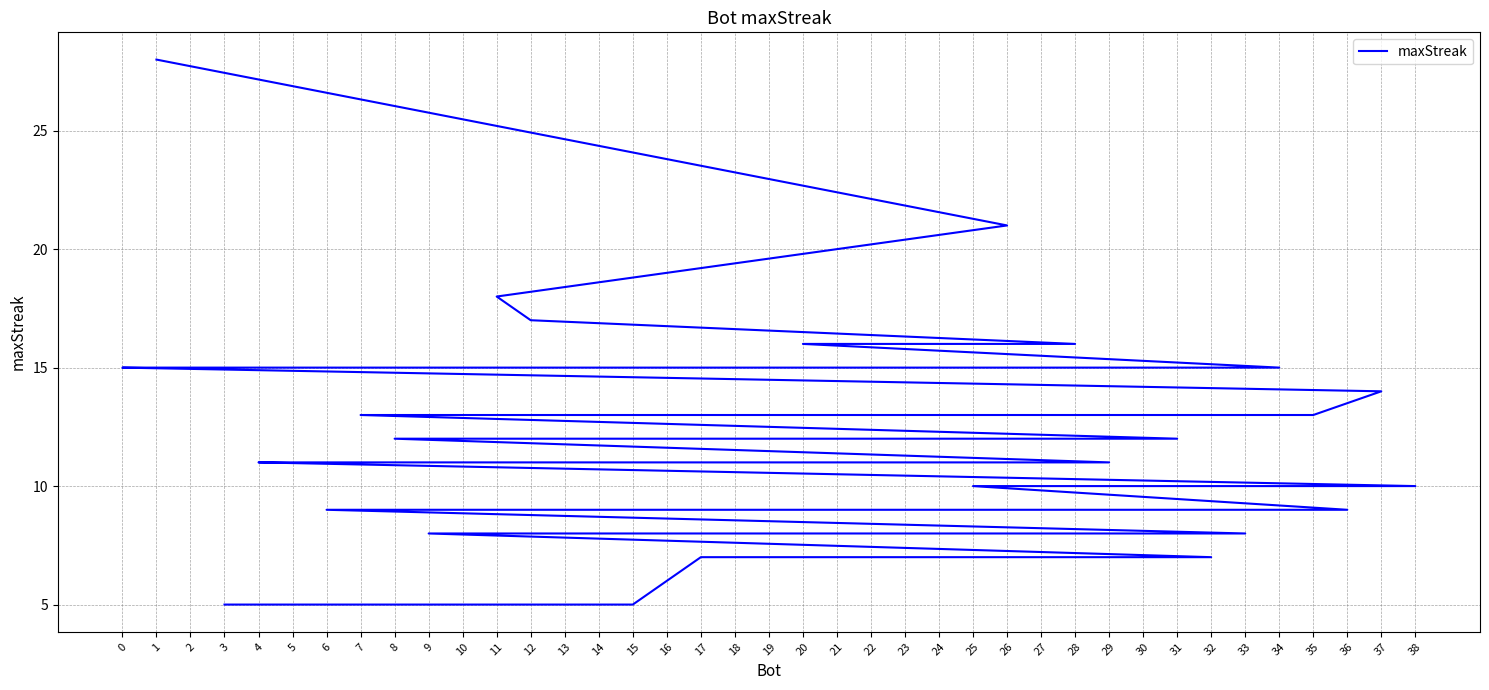

List the labels in order of value, smallest first.

15, 3, 32, 17, 33, 21, 9, 36, 30, 27, 18, 16, 13, 10, 6, 38, 25, 29, 23, 5, 4, 31, 22, 19, 14, 8, 35, 7, 37, 34, 24, 2, 0, 28, 20, 12, 11, 26, 1